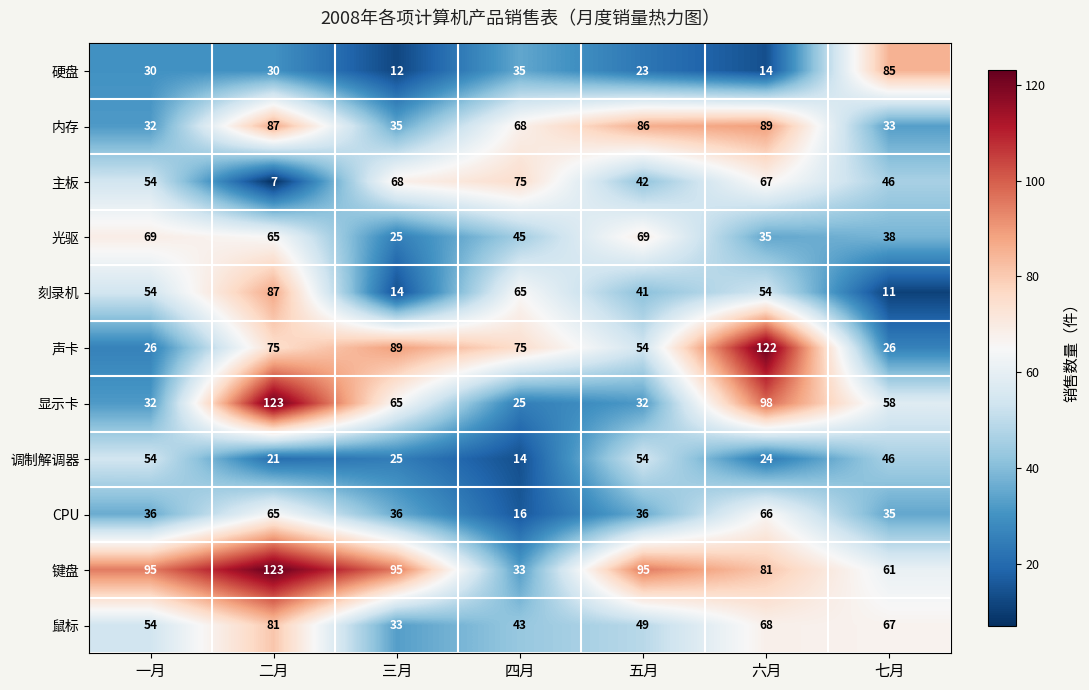

Which series has the widest spread of values?

显示卡